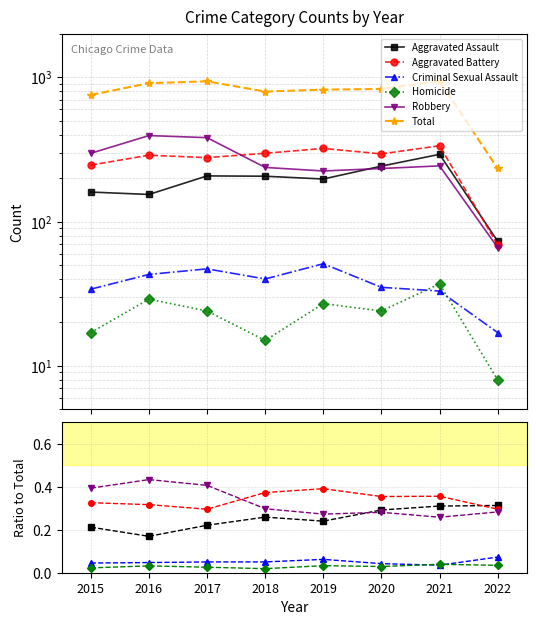

How many values in the Homicide series are below 24?

3